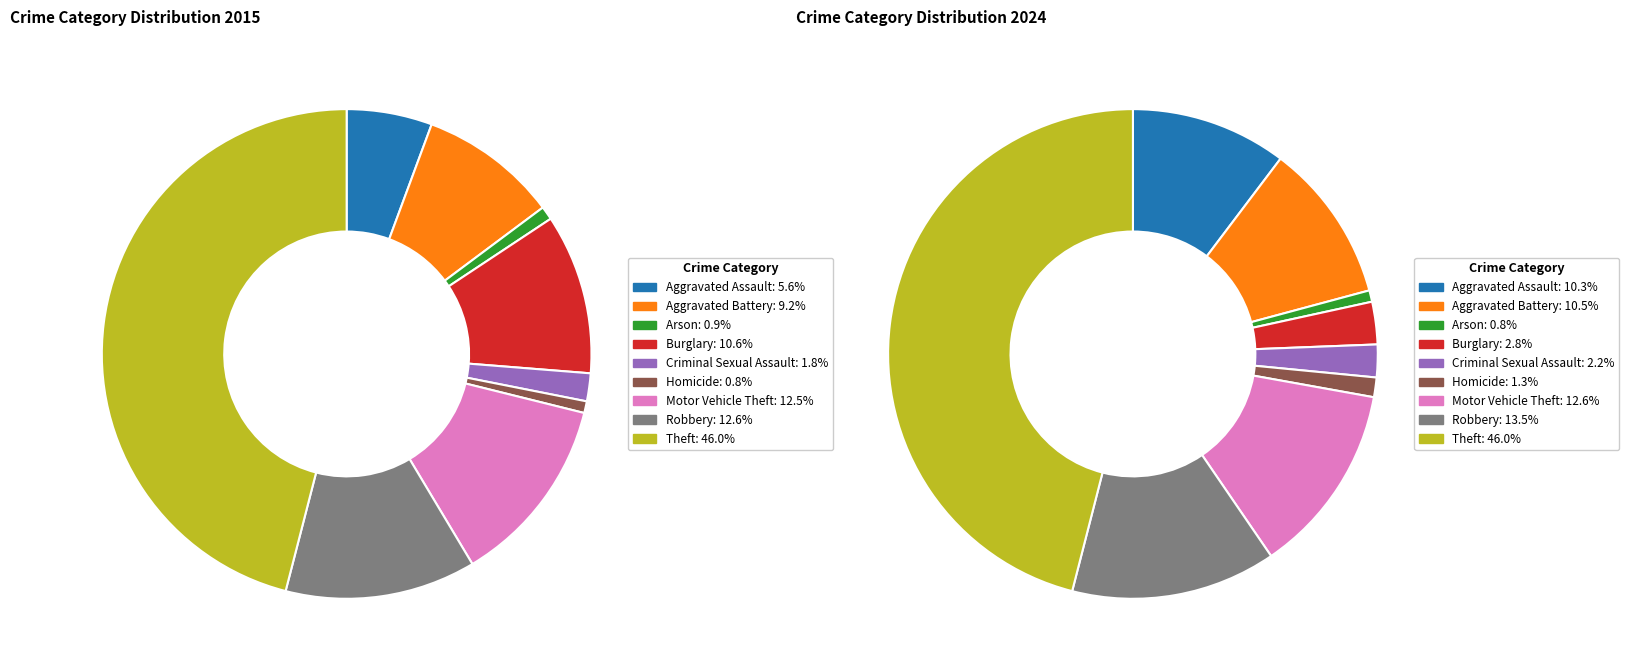

What percentage do 7 and 6 together represent?

25.1%